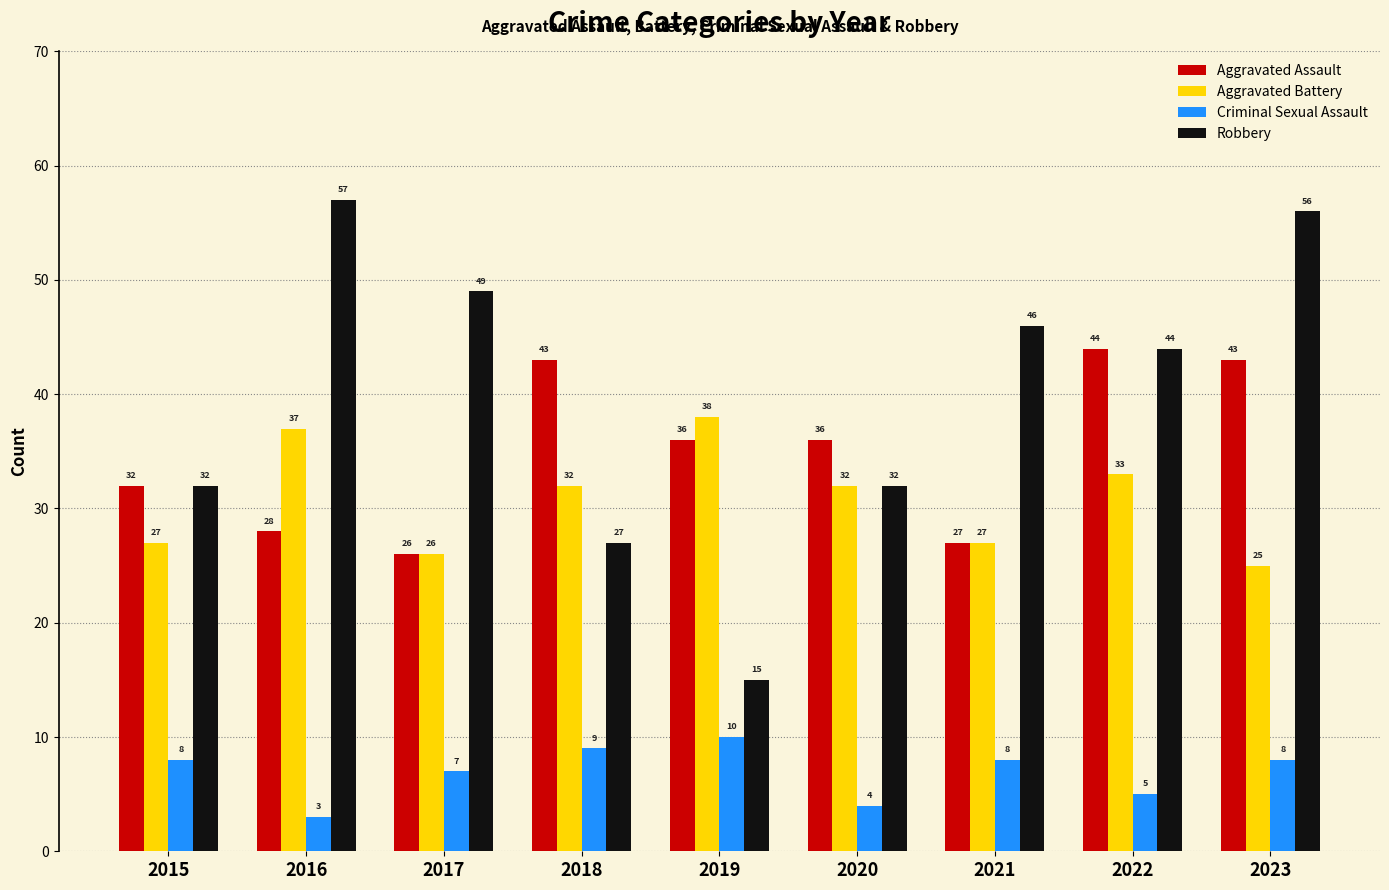

What is the highest value of the Robbery series?

57